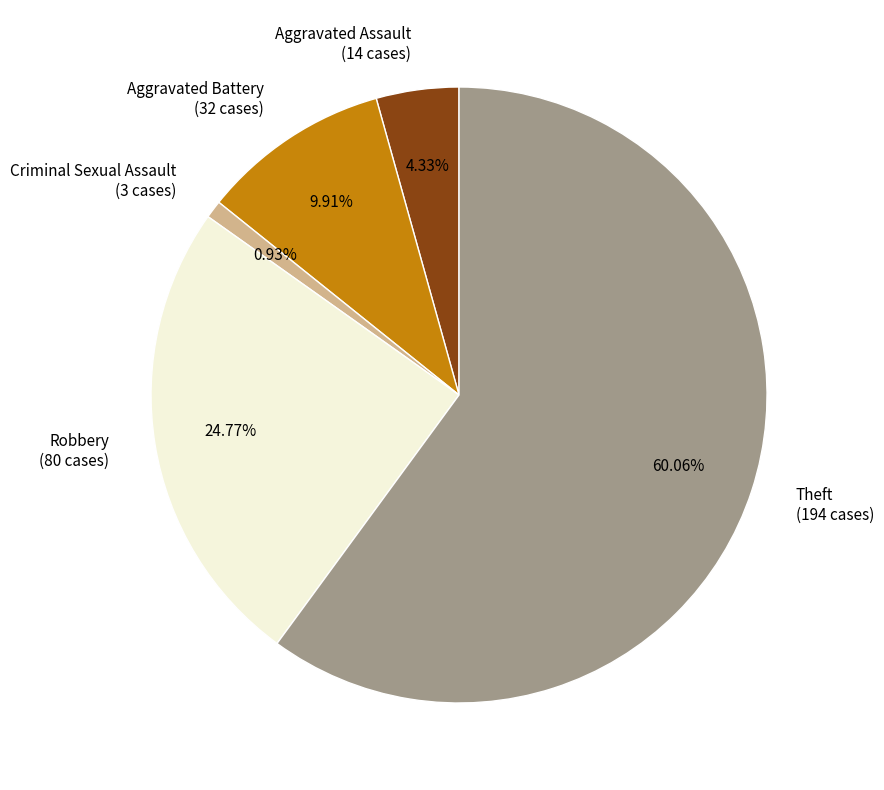

Which slice represents more than half of the pie?

Theft